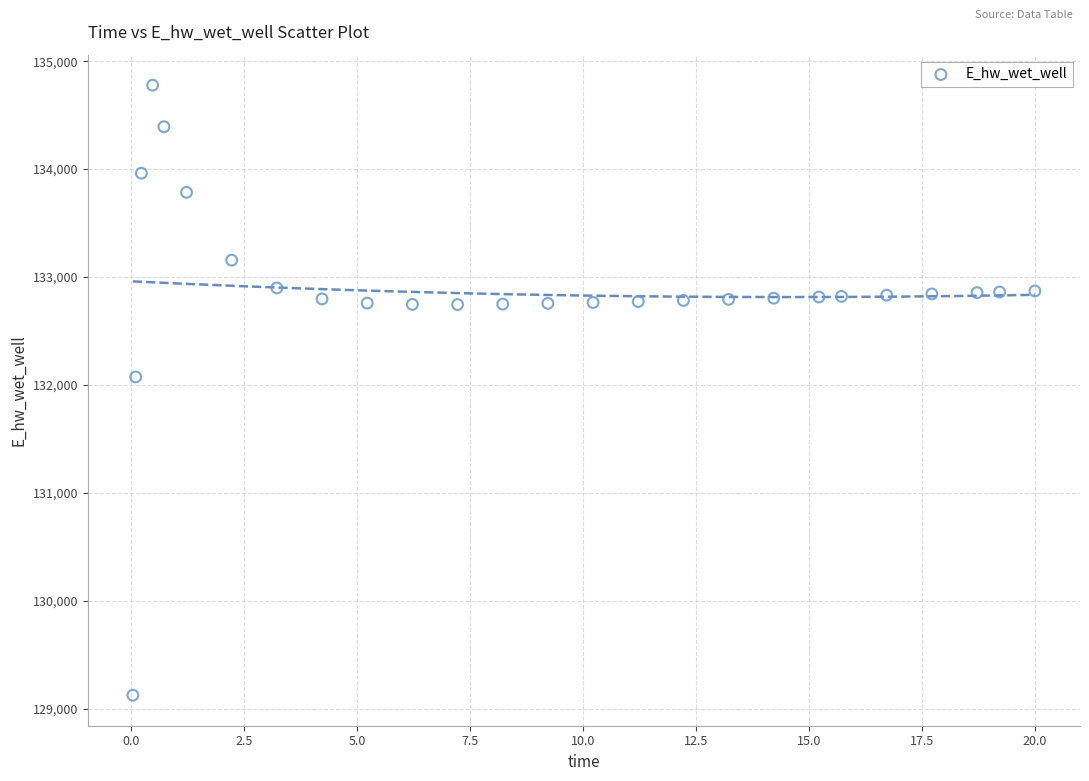

What Y value in the scatter plot is closest to 131951?

132074.7